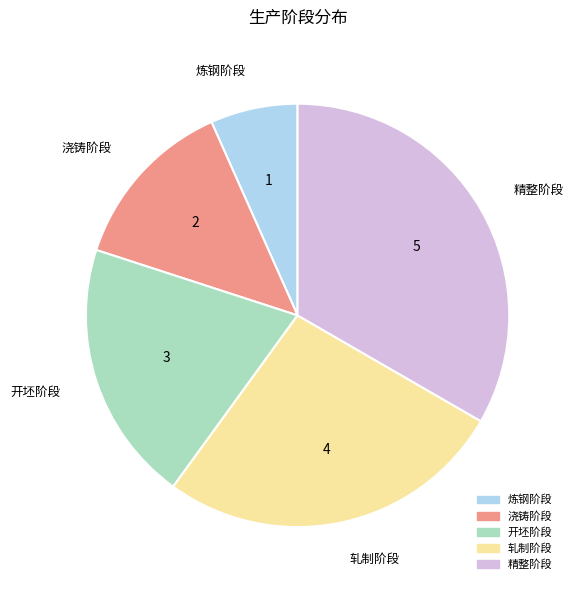

Which has a higher value, 精整阶段 or 轧制阶段?

精整阶段